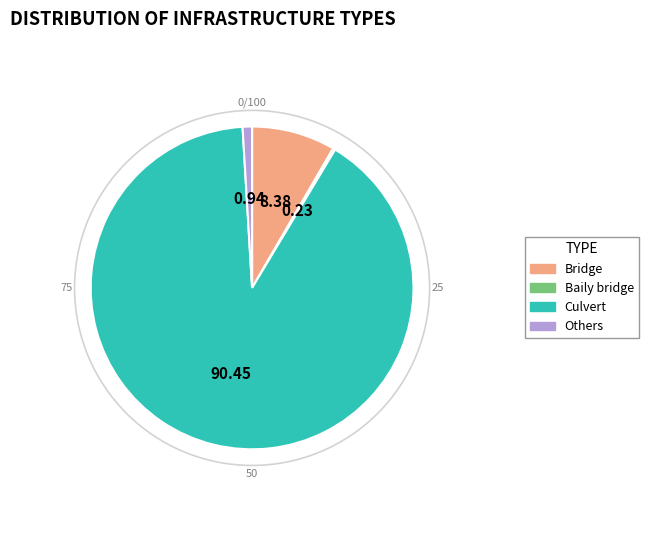

Which has a higher value, Others or Culvert?

Culvert